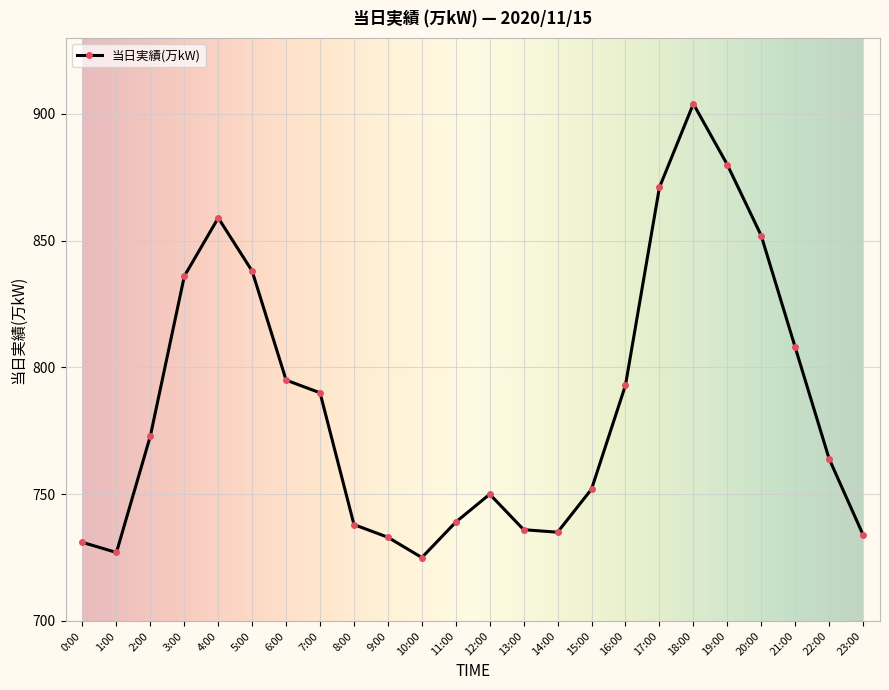

What is the value of the 6th point from the left?

838